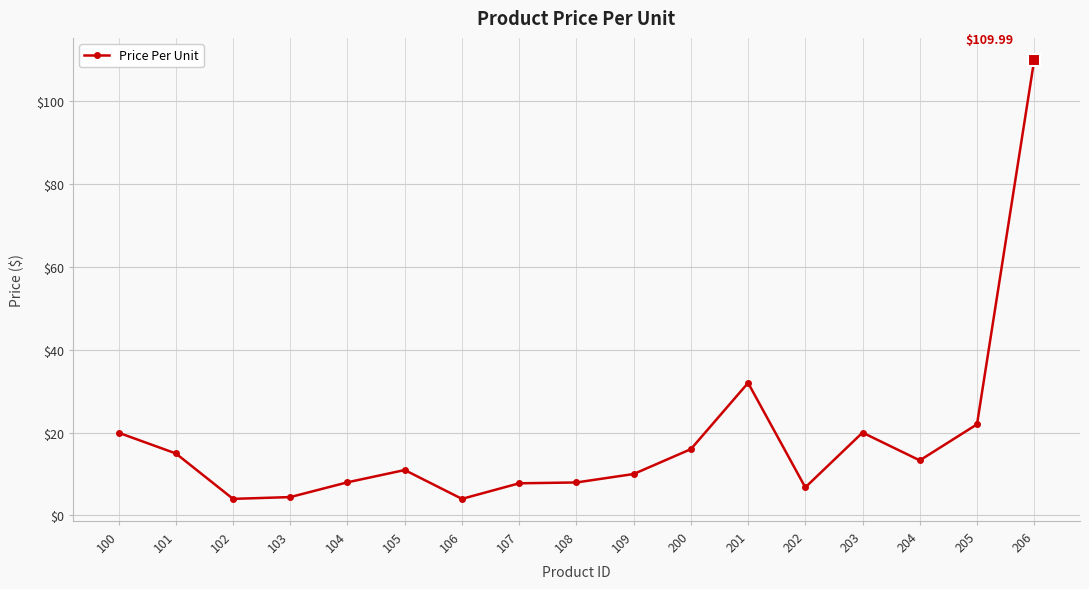

True or false: there are more than 1 points higher than both neighbors.

True